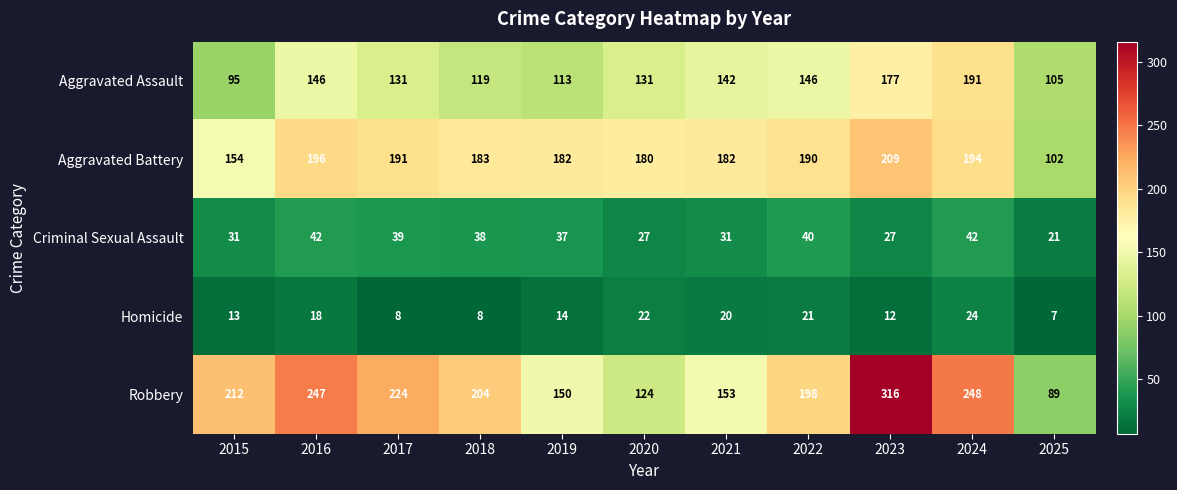

Rank the series by their maximum value, from lowest to highest.

Homicide, Criminal Sexual Assault, Aggravated Assault, Aggravated Battery, Robbery